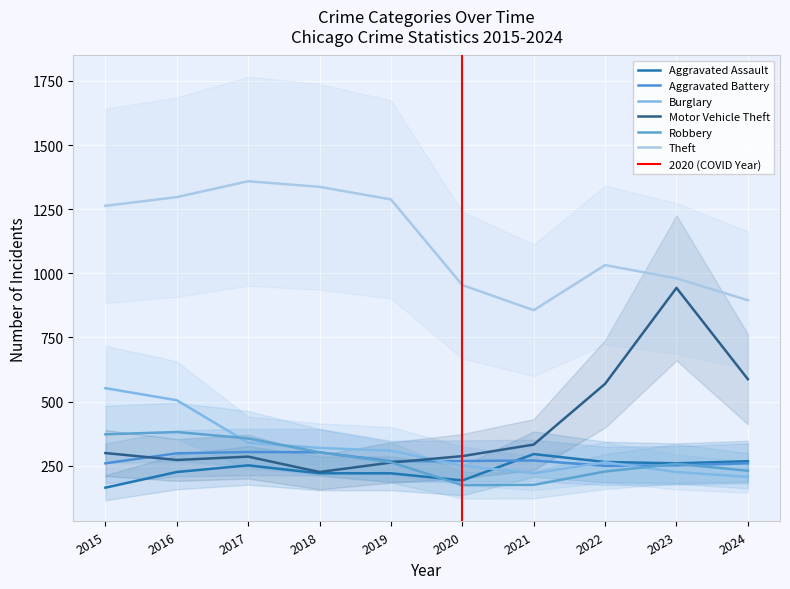

What is the sum of all Motor Vehicle Theft values?

4061